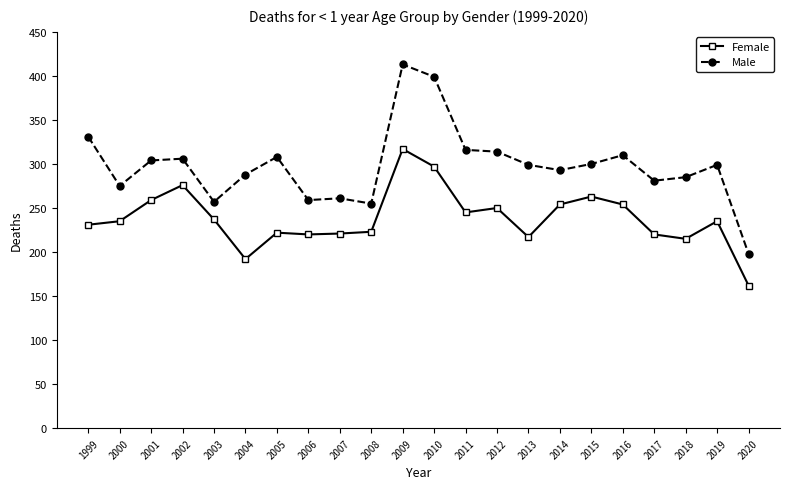

What is the maximum value shown in the chart?

413